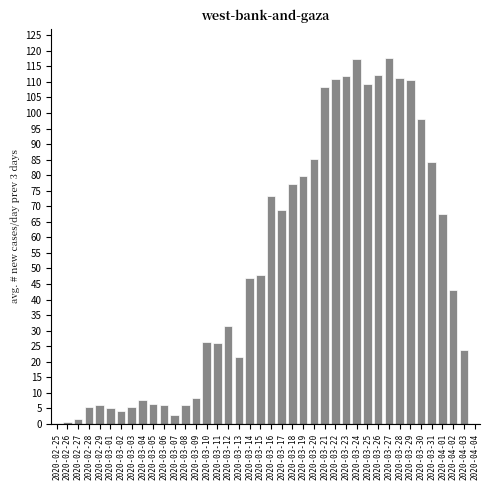

What is the sum of the values at 2020-03-01 and 2020-04-02?

48.0